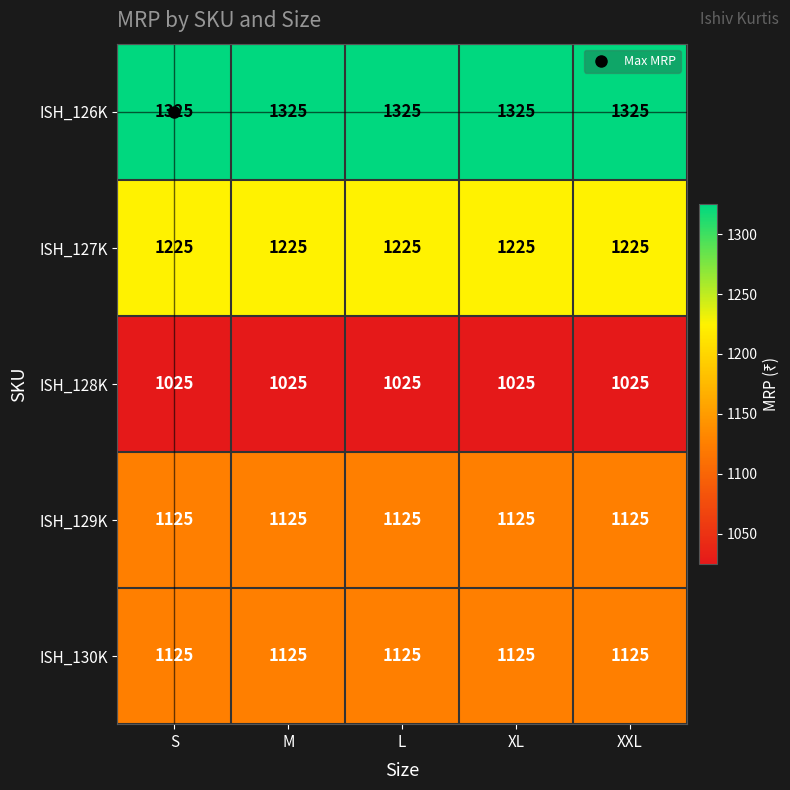

Is it true that ISH_130K equals 411 at M?

False